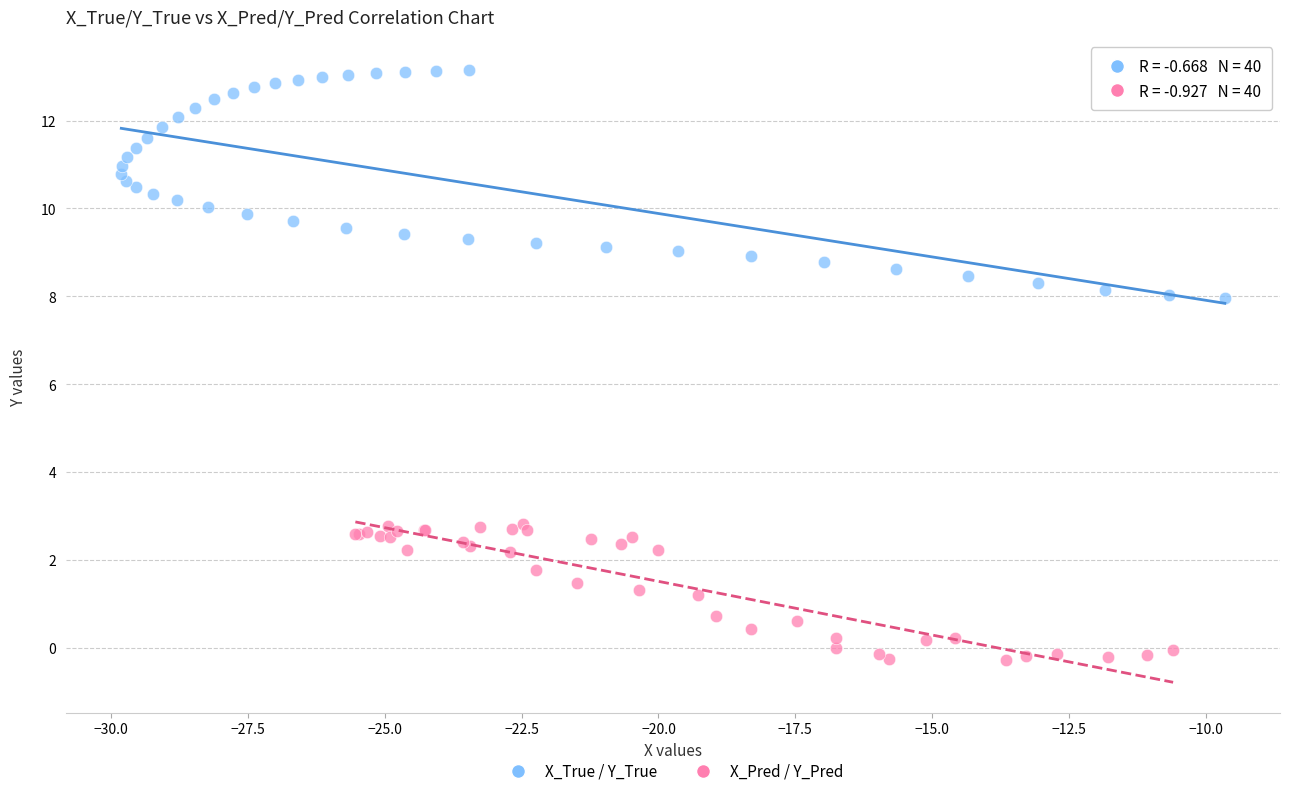

Which series reaches the maximum Y coordinate?

X_True / Y_True